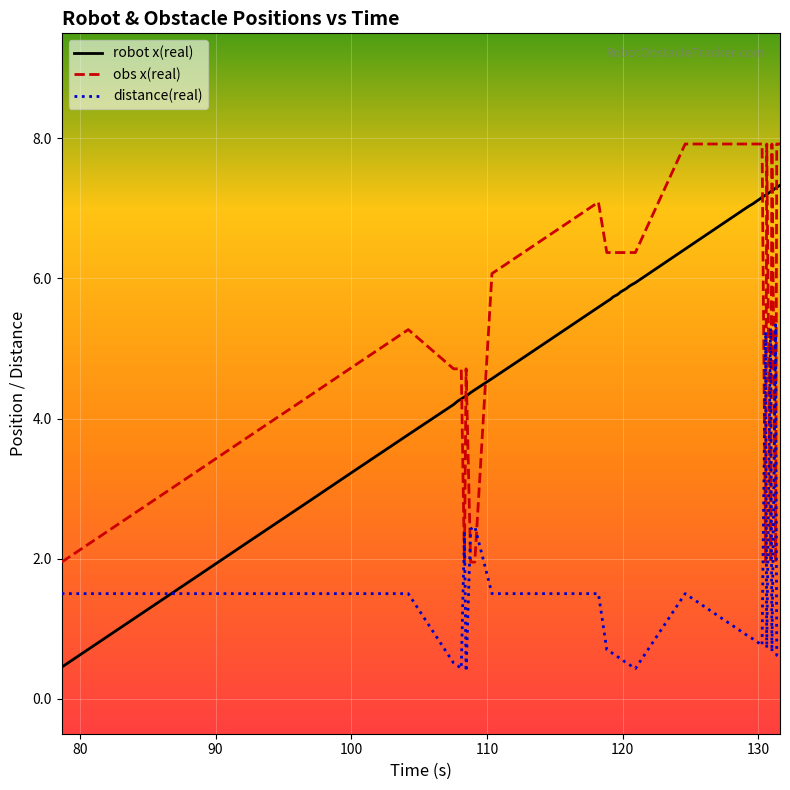

What is the difference between the maximum and minimum values in the obs x(real) series?

6.0